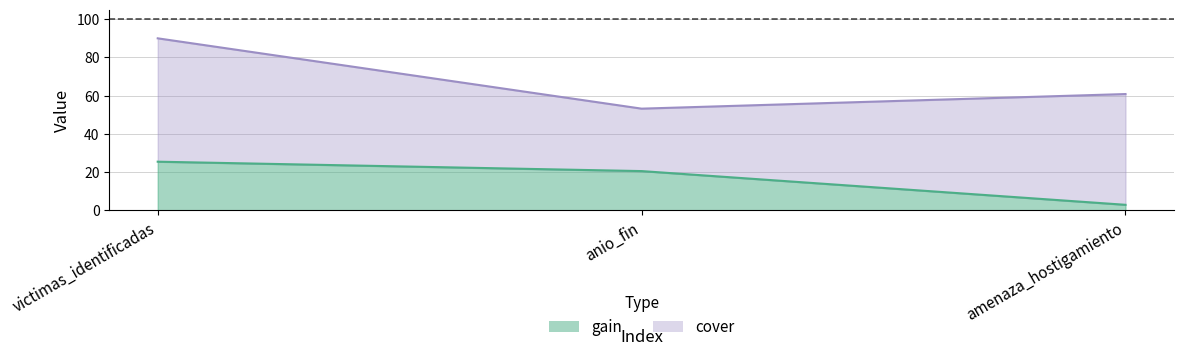

Rank the series by their average value, from highest to lowest.

cover, gain